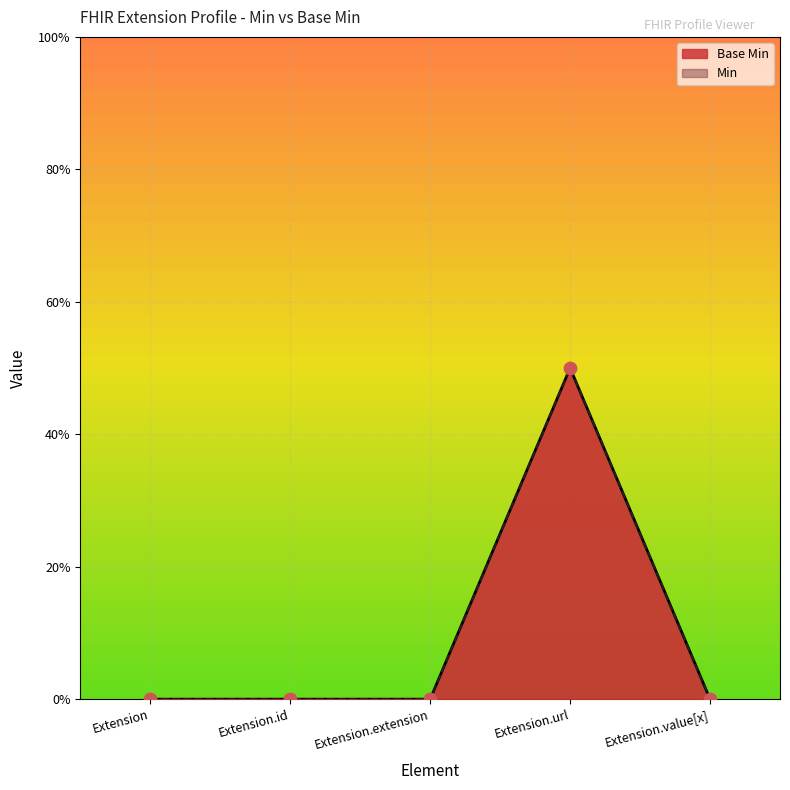

Between Extension.extension and Extension.url, which is larger?

Extension.url